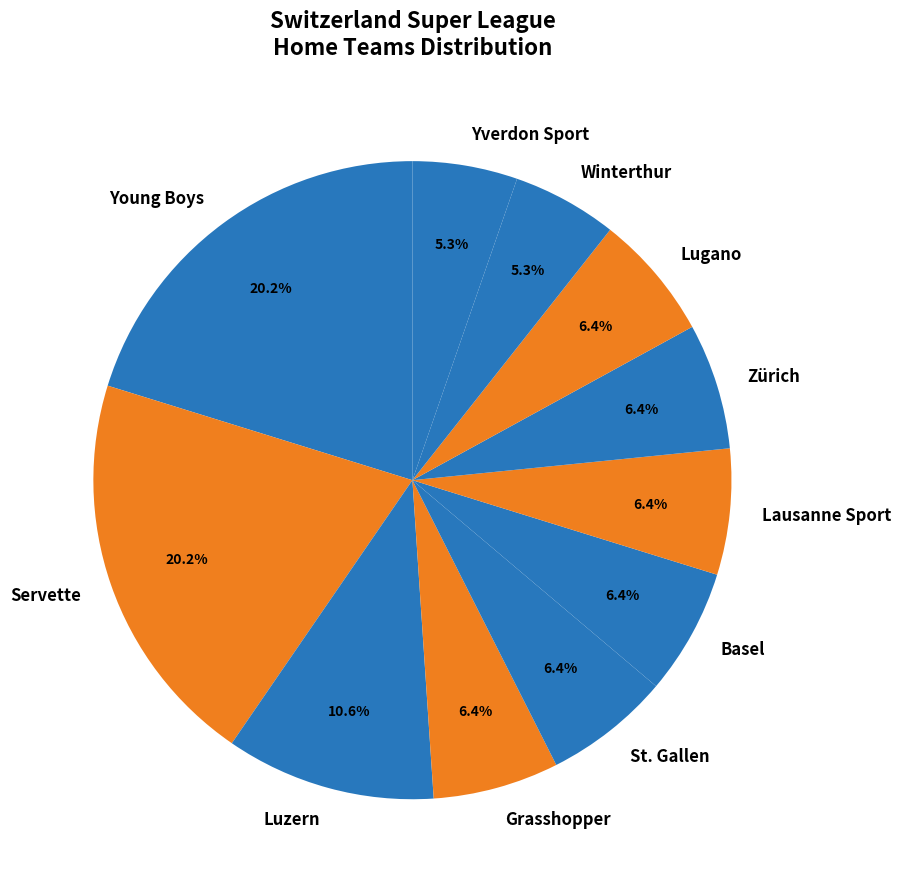

What is the ratio of the value at St. Gallen to the value at Yverdon Sport?

1.2